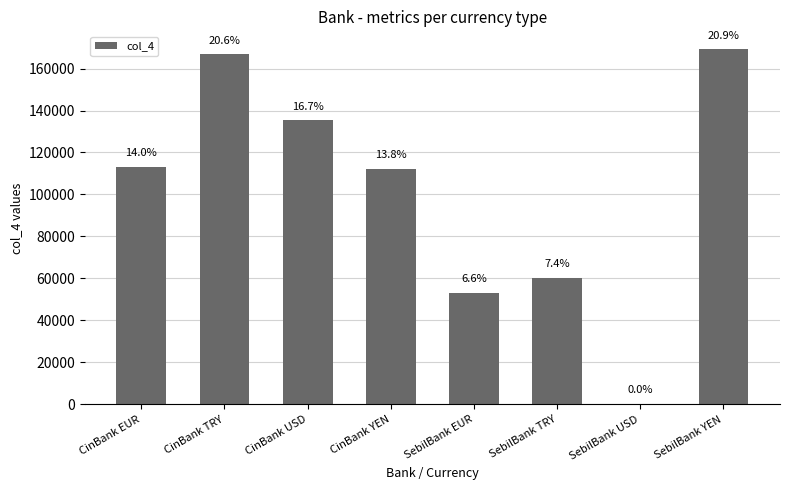

Are the bars horizontal?

No